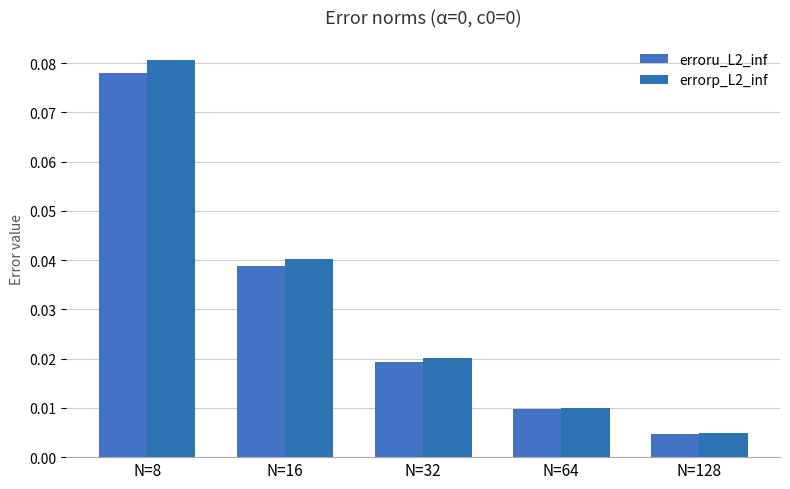

Is it true that errorp_L2_inf equals 0.0 at N=16?

True